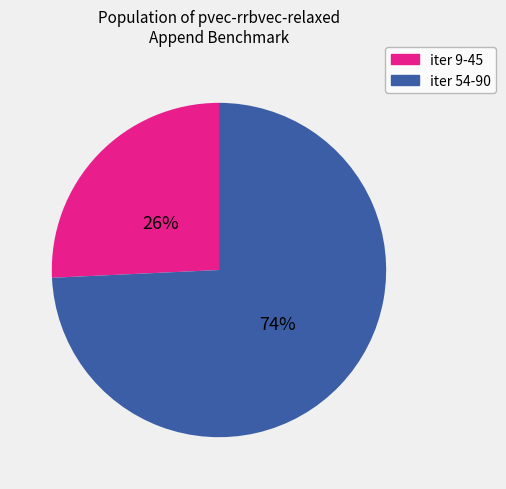

Is there a majority slice in this chart?

Yes